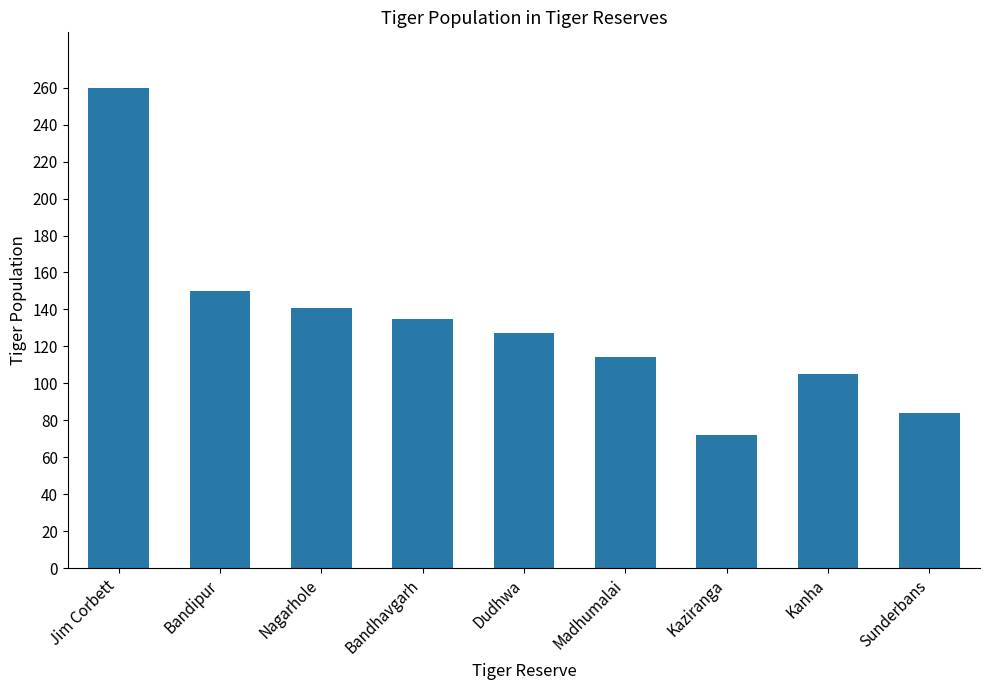

What is the sum of all values?

1188